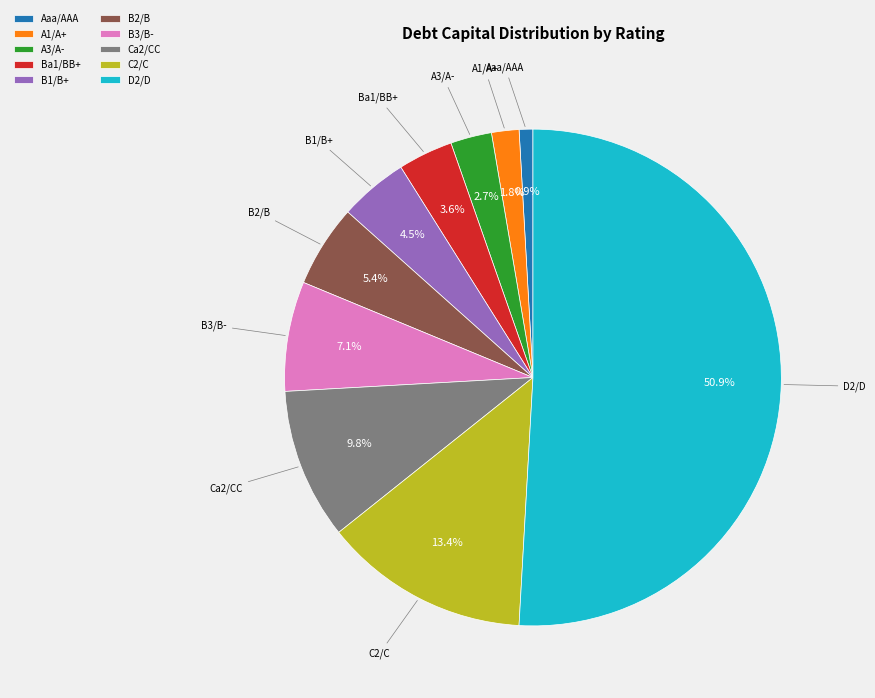

Which has a higher value, A1/A+ or B1/B+?

B1/B+